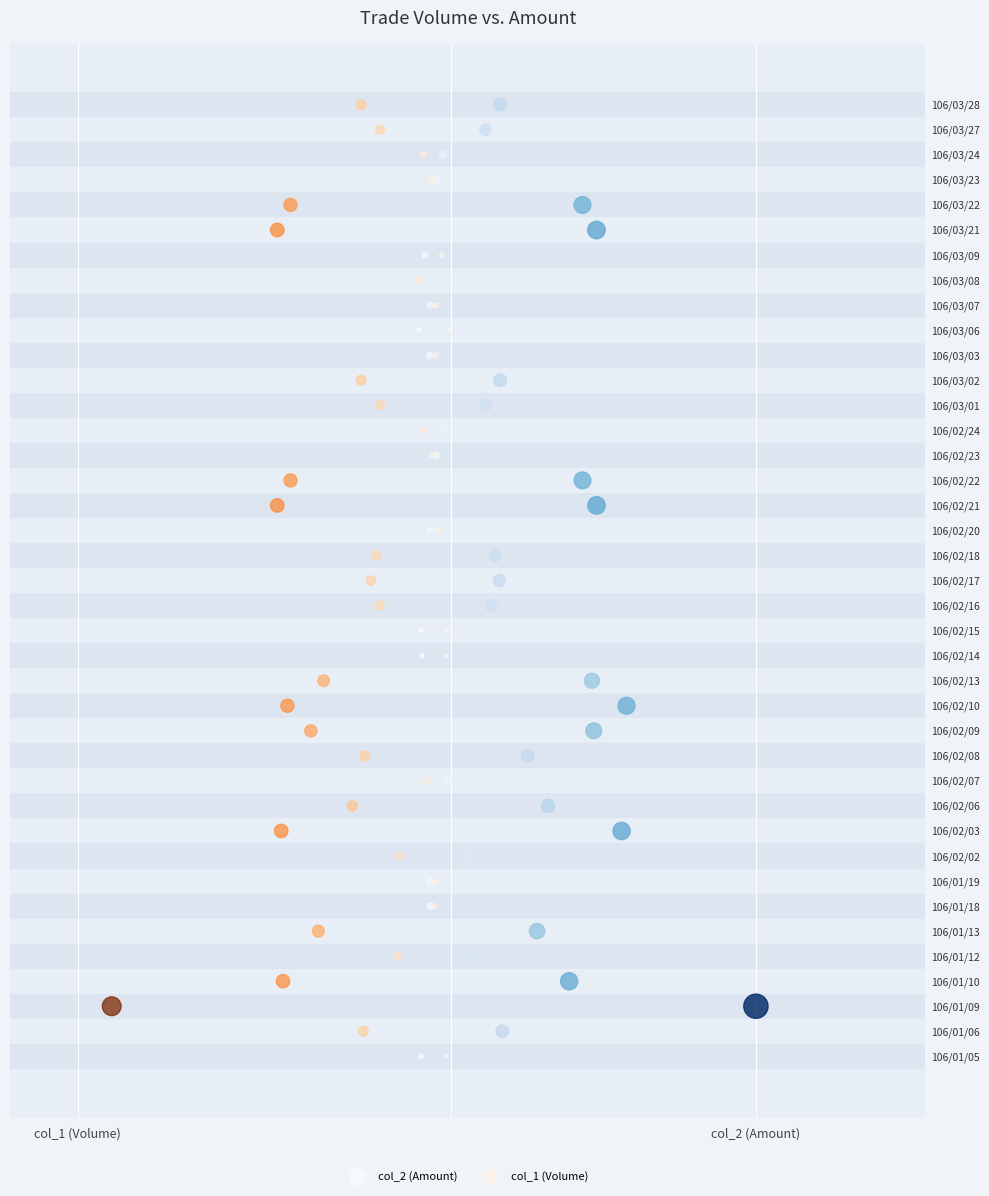

What are all the series names shown in the legend?

col_2 (Amount), col_1 (Volume)